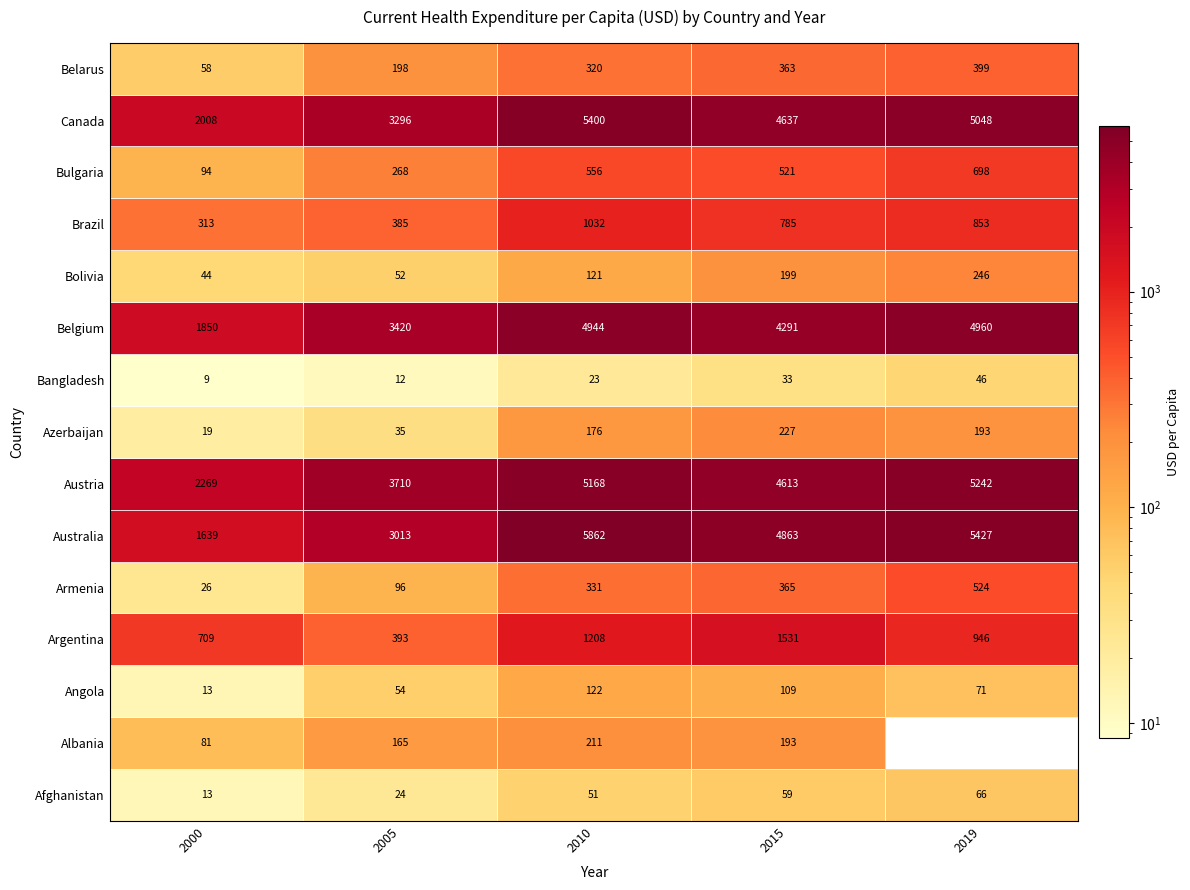

What is the difference between the maximum and minimum values in the Australia series?

4222.9